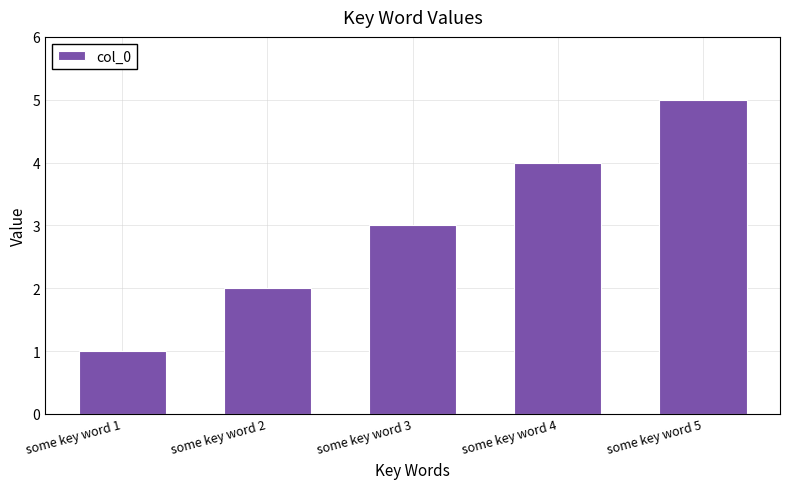

Which category has the highest value across all series?

some key word 5